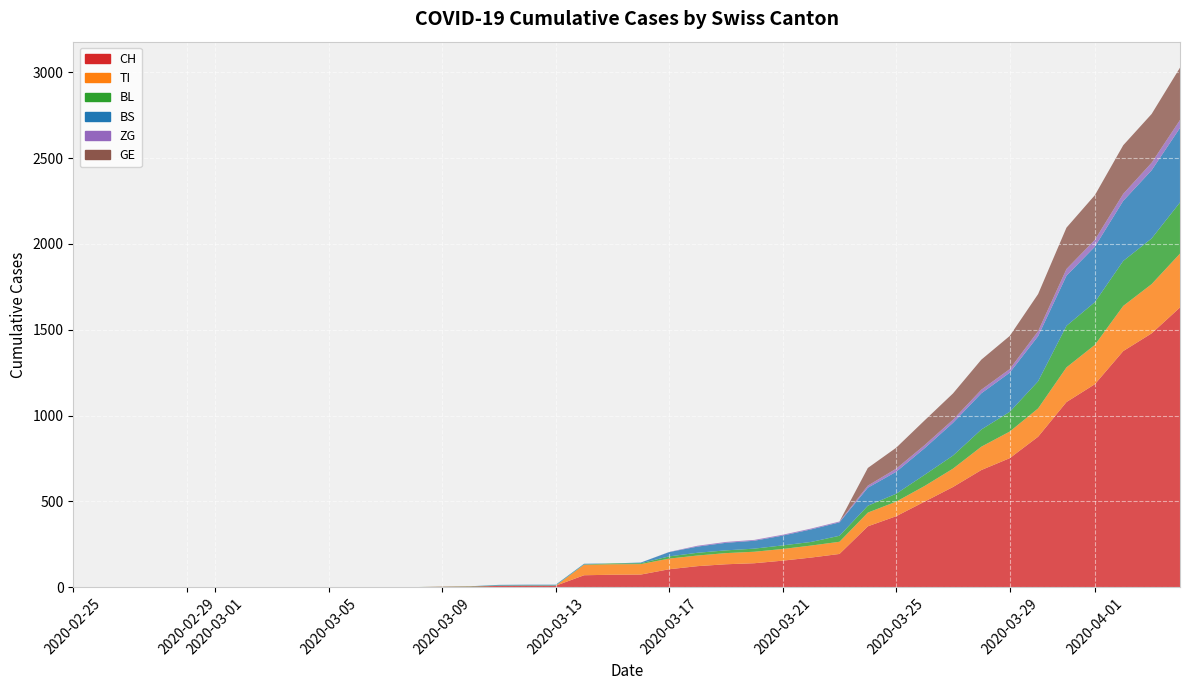

Reading right to left, what are all the values shown in this chart?

CH: 39=1630	38=1479	37=1376	36=1183	35=1079	34=877	33=752	32=683	31=584	30=499	29=414	28=355	27=194	26=173	25=155	24=140	23=134	22=123	21=105	20=74	19=73	18=70	17=9	16=9	15=8	14=4	13=3	12=1	11=1	10=1	9=0	8=0	7=0	6=0	5=0	4=0	3=0	2=0	1=0	0=0
TI: 39=314	38=287	37=263	36=229	35=202	34=165	33=155	32=136	31=107	30=91	29=85	28=80	27=71	26=70	25=68	24=67	23=65	22=62	21=62	20=61	19=61	18=61	17=0	16=0	15=0	14=0	13=0	12=0	11=0	10=0	9=0	8=0	7=0	6=0	5=0	4=0	3=0	2=0	1=0	0=0
BL: 39=298	38=266	37=262	36=249	35=242	34=158	33=115	32=100	31=76	30=65	29=46	28=40	27=35	26=21	25=21	24=18	23=16	22=16	21=13	20=5	19=5	18=2	17=2	16=2	15=2	14=2	13=1	12=0	11=0	10=0	9=0	8=0	7=0	6=0	5=0	4=0	3=0	2=0	1=0	0=0
BS: 39=434	38=397	37=350	36=323	35=292	34=263	33=228	32=211	31=191	30=155	29=128	28=105	27=78	26=73	25=57	24=46	23=44	22=36	21=25	20=4	19=0	18=4	17=4	16=4	15=4	14=0	13=0	12=0	11=0	10=0	9=0	8=0	7=0	6=0	5=0	4=0	3=0	2=0	1=0	0=0
ZG: 39=46	38=44	37=41	36=40	35=39	34=29	33=21	32=21	31=18	30=18	29=18	28=12	27=5	26=5	25=5	24=5	23=5	22=5	21=1	20=0	19=0	18=0	17=0	16=0	15=0	14=0	13=0	12=0	11=0	10=0	9=0	8=0	7=0	6=0	5=0	4=0	3=0	2=0	1=0	0=0
GE: 39=305	38=284	37=283	36=260	35=241	34=216	33=193	32=175	31=153	30=144	29=122	28=103	27=0	26=0	25=0	24=0	23=0	22=0	21=0	20=0	19=0	18=0	17=0	16=0	15=0	14=0	13=0	12=0	11=0	10=0	9=0	8=0	7=0	6=0	5=0	4=0	3=0	2=0	1=0	0=0